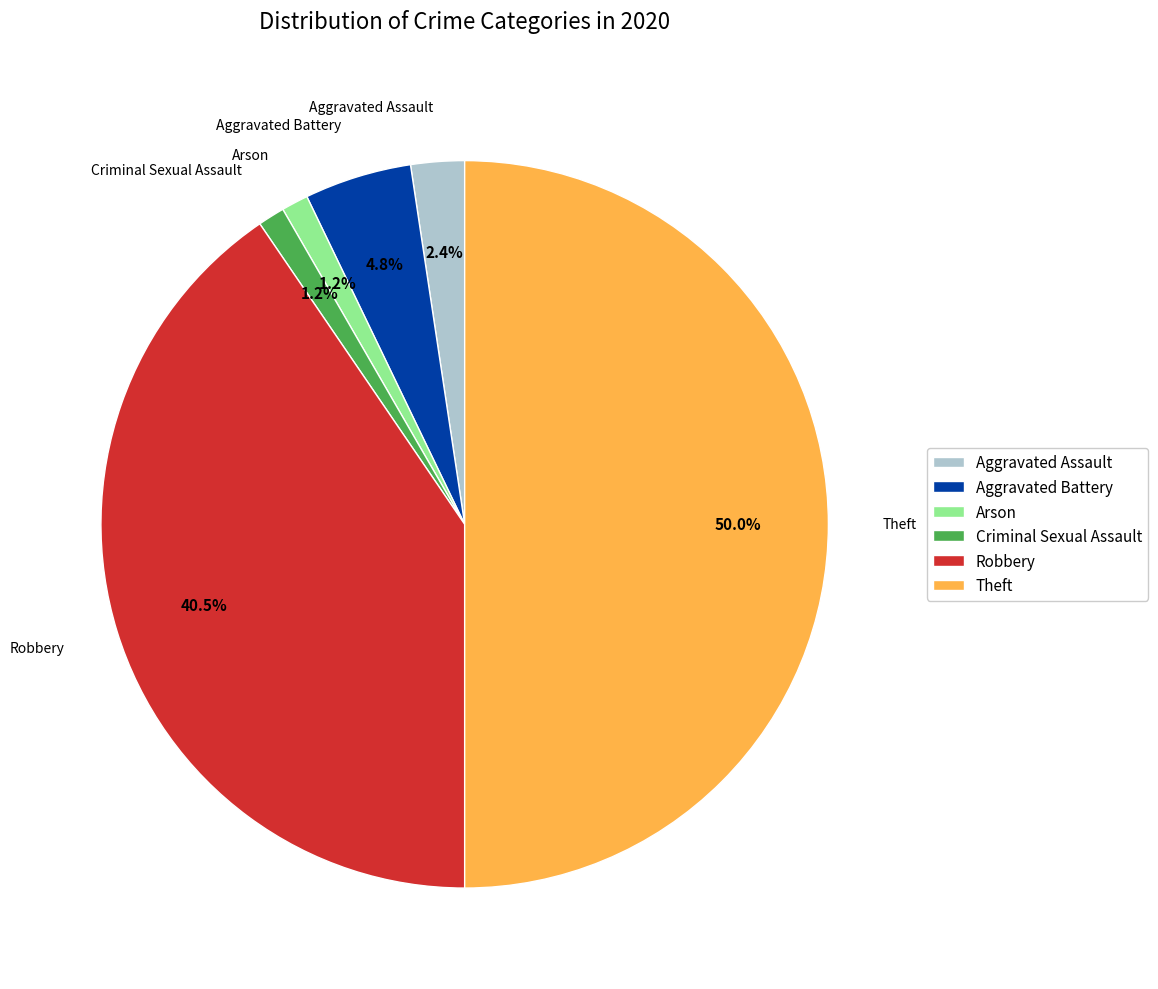

What is the ratio of the value at Robbery to the value at Theft?

0.8